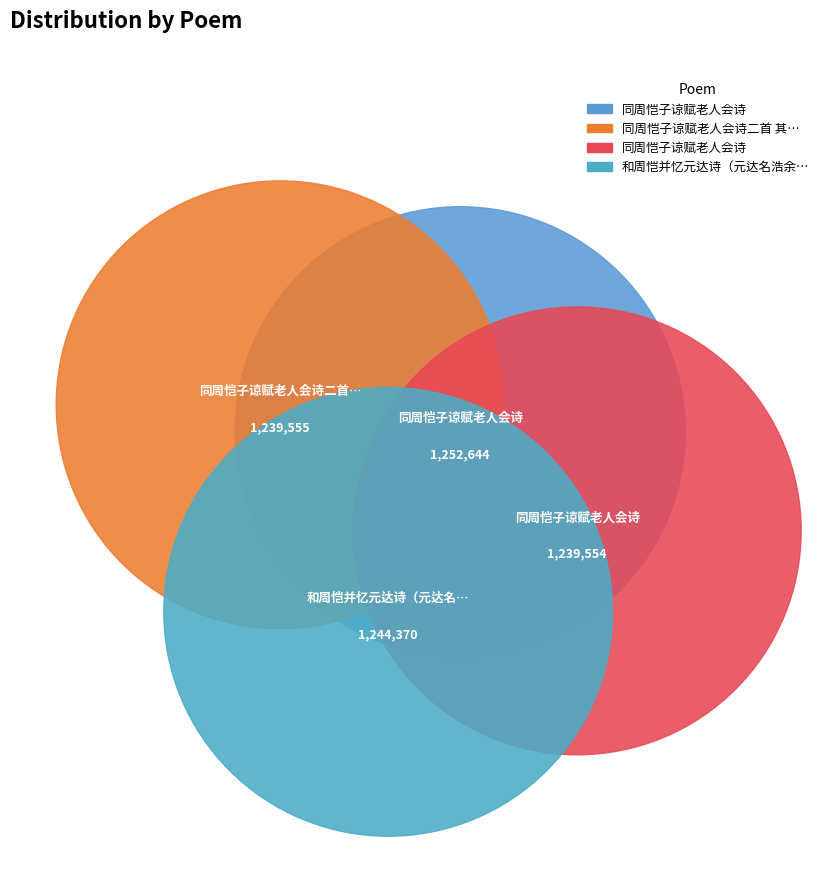

The 同周恺子谅赋老人会诗二首 其二 slice represents 37% of the pie. True or false?

False